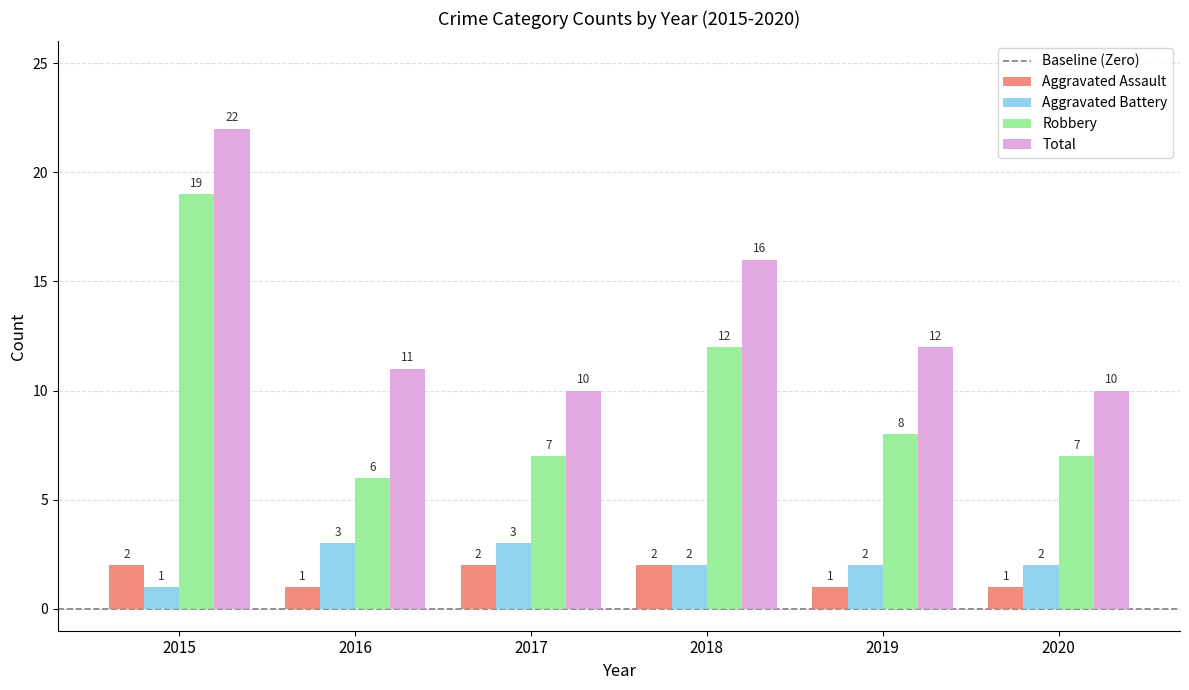

At 2015, list the series in order from largest to smallest.

Total, Robbery, Aggravated Assault, Aggravated Battery